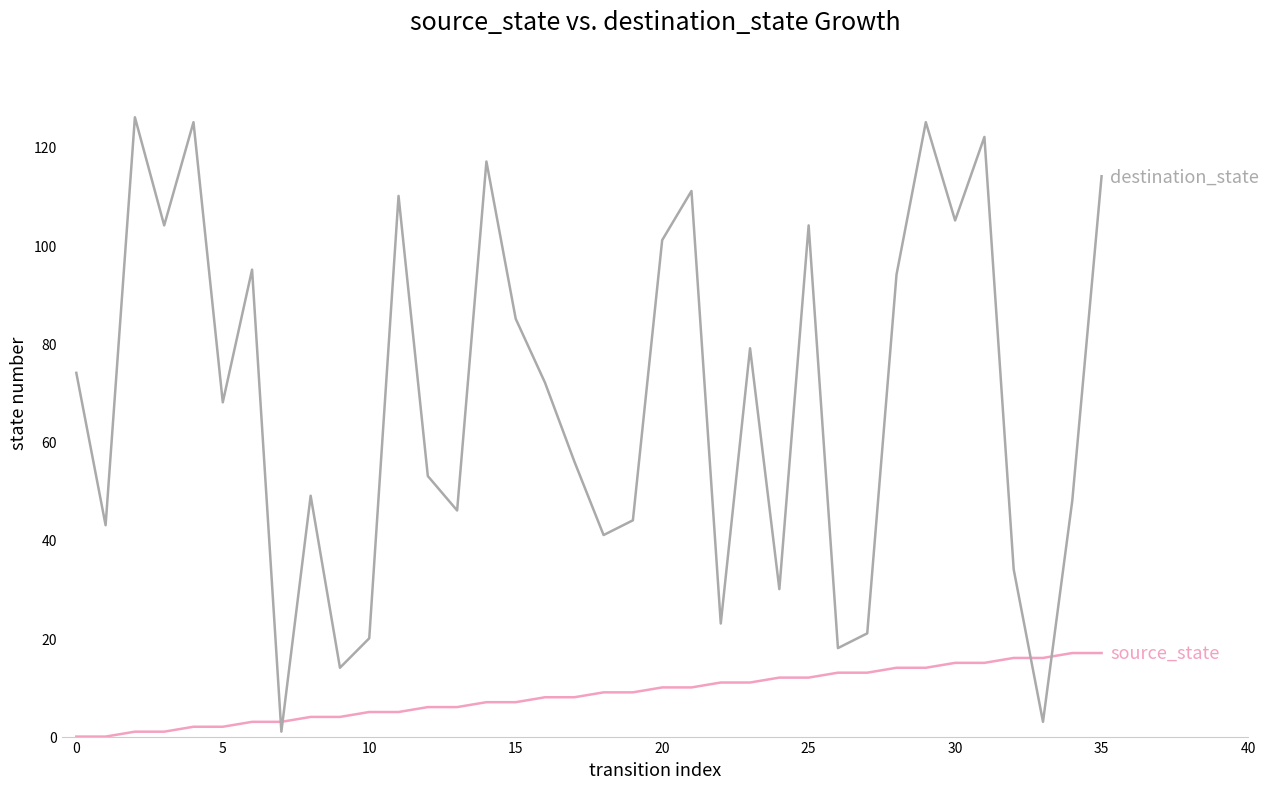

What is the greatest value displayed?

126